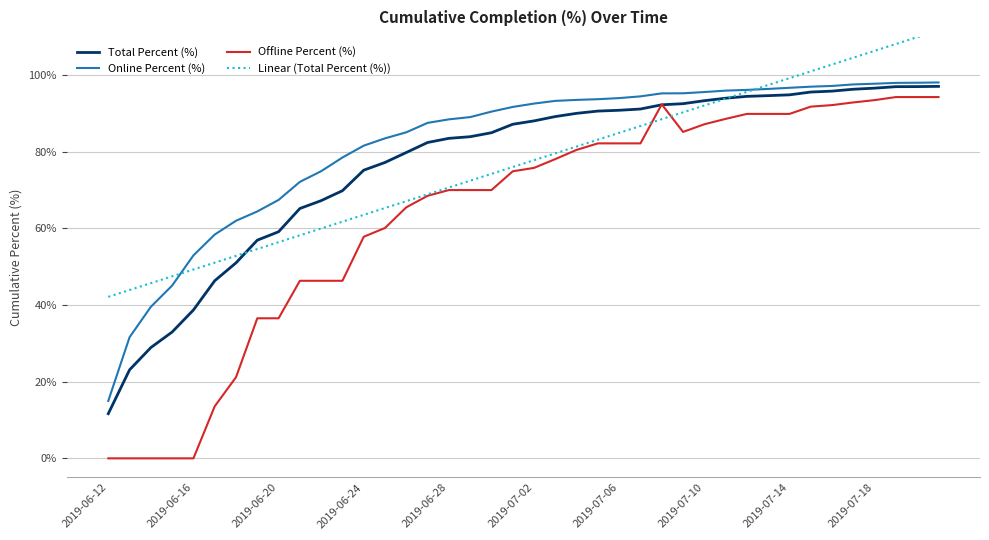

How many values in the Total Percent (%) series are below 88?

20